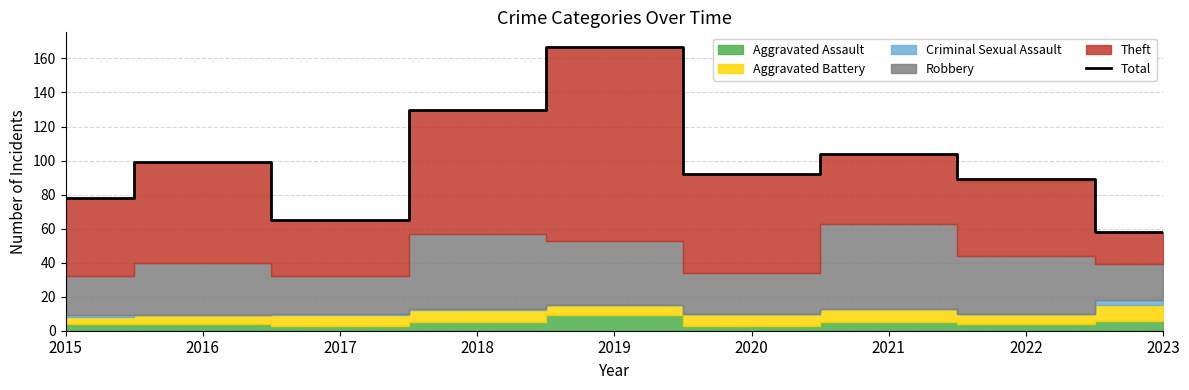

What is the change in value from 2016 to 2017?

-34